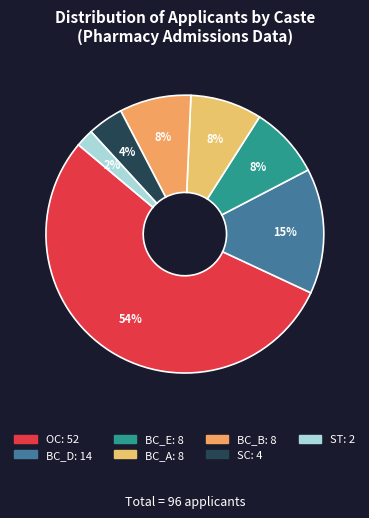

How many segments does this pie chart have?

7